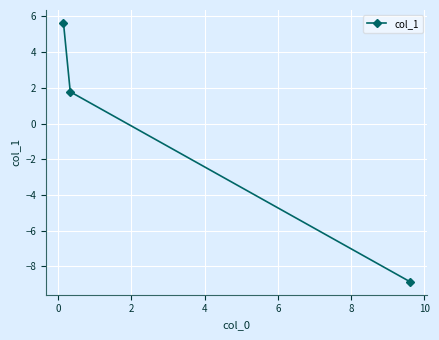

What is the minimum value shown in the chart?

-8.9